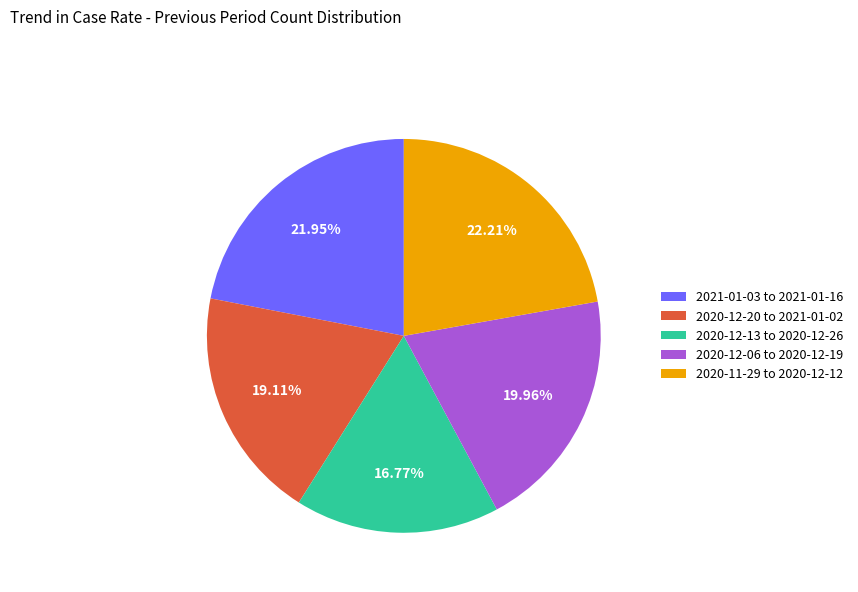

Does any single category account for the majority?

No